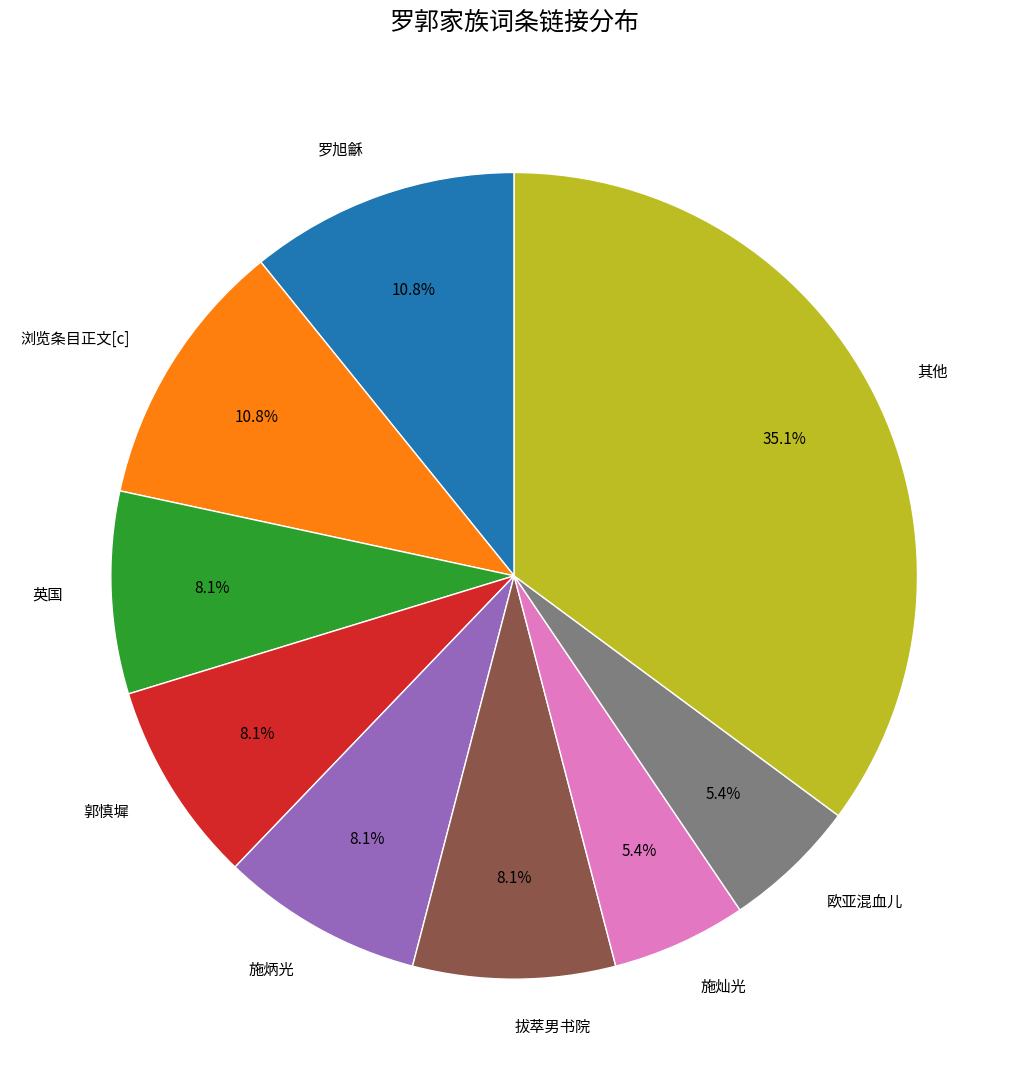

The 施炳光 slice represents 8% of the pie. True or false?

True